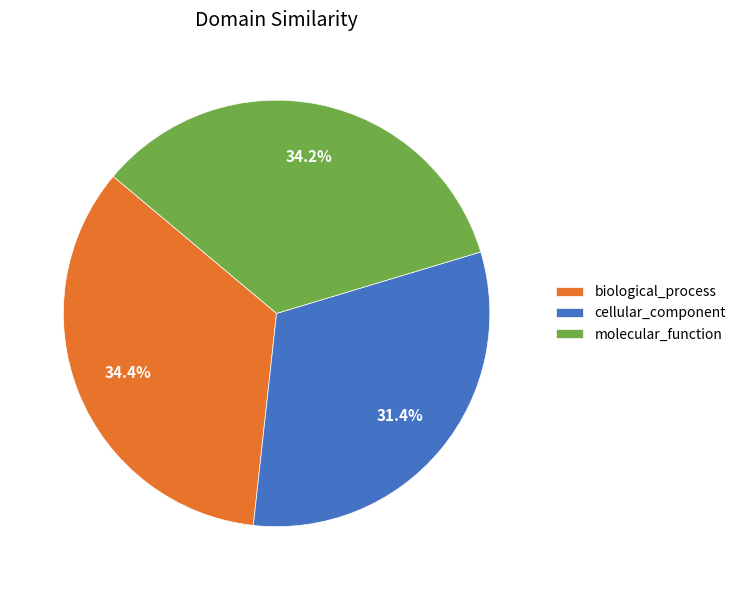

What percentage is the molecular_function slice, to the nearest percent?

34%